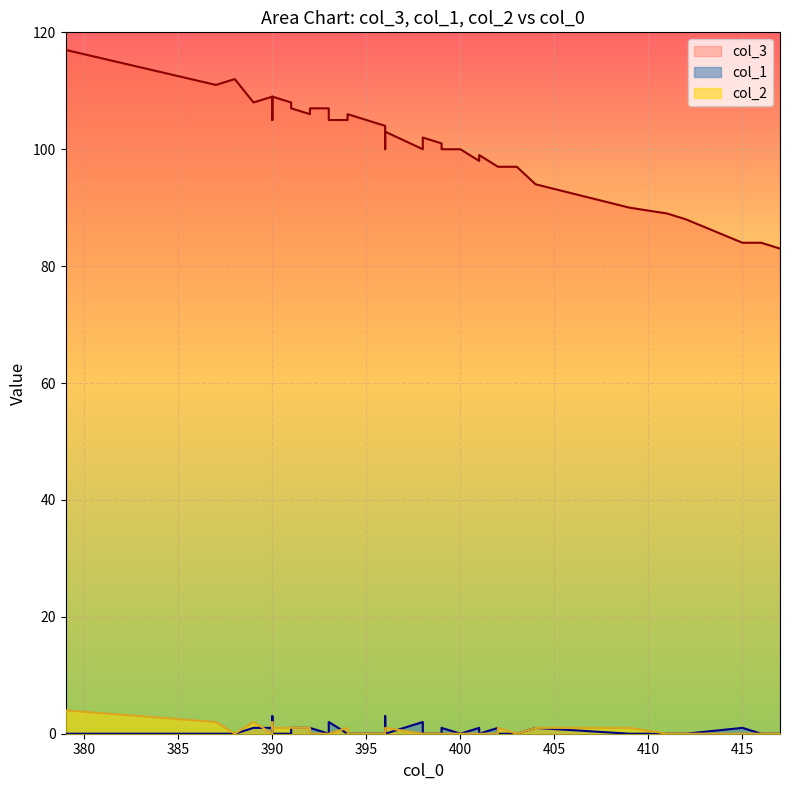

What is the minimum value for col_3?

83